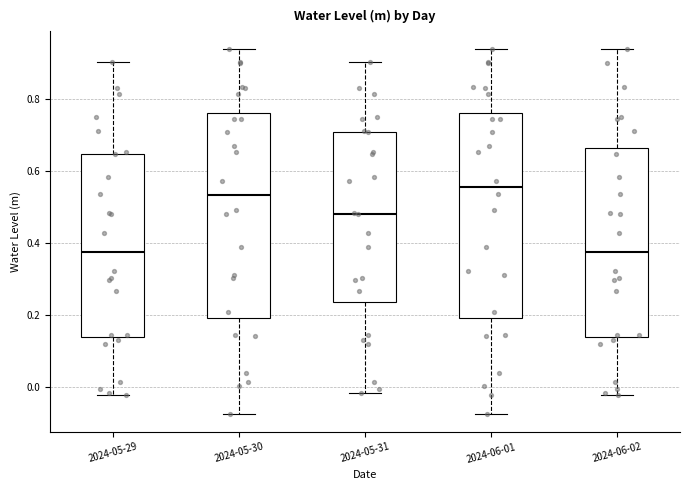

Reading left to right, transcribe this box plot: for each box, give where its median line is, the range the box spans, and where its two whiskers end, as read against the y-axis. The values are not printed on the chart, so give them approximately, as read against the axis.

2024-05-29: median 0.38, box 0.14 to 0.64, whiskers -0.02 to 0.90
2024-05-30: median 0.54, box 0.20 to 0.76, whiskers -0.08 to 0.94
2024-05-31: median 0.48, box 0.24 to 0.70, whiskers -0.02 to 0.90
2024-06-01: median 0.56, box 0.20 to 0.76, whiskers -0.08 to 0.94
2024-06-02: median 0.38, box 0.14 to 0.66, whiskers -0.02 to 0.94